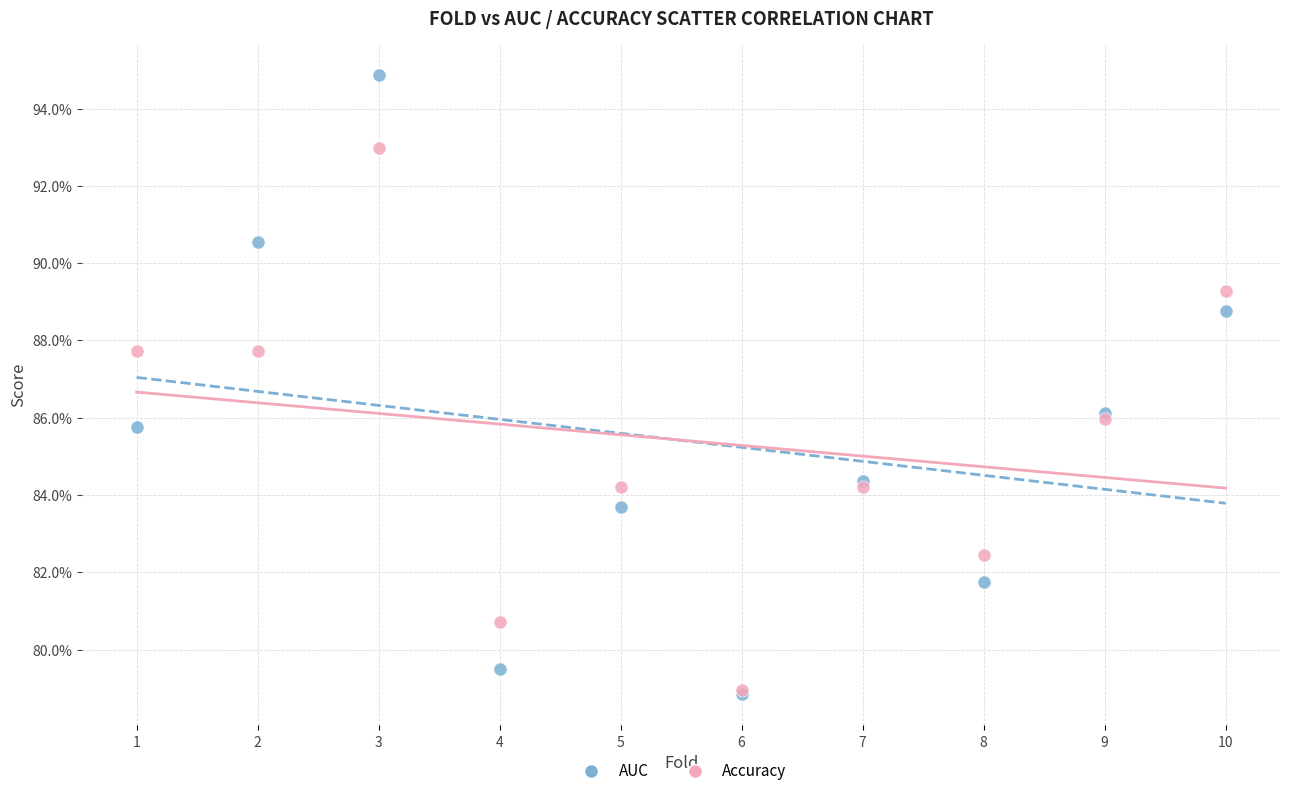

Which series has the widest spread of Y values?

AUC